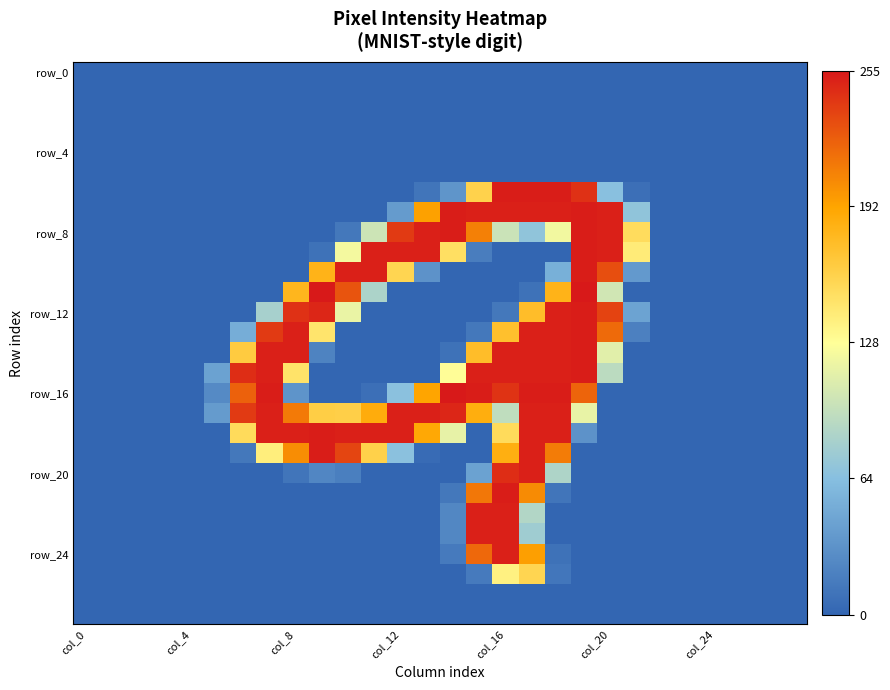

At which category is the sum across all series the highest?

17